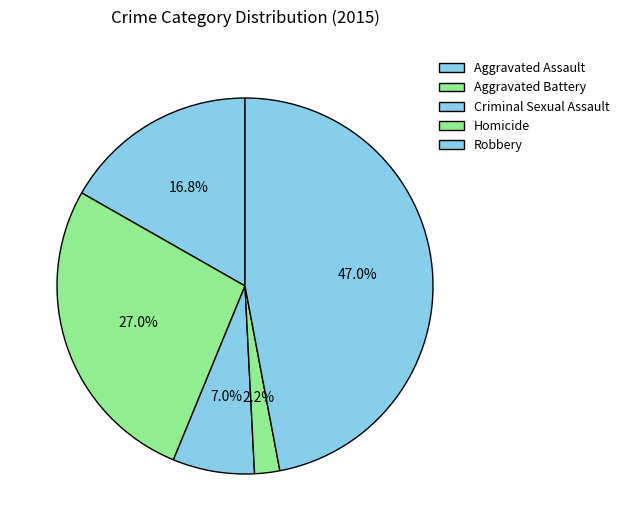

Does Homicide account for over 50% of the chart?

No